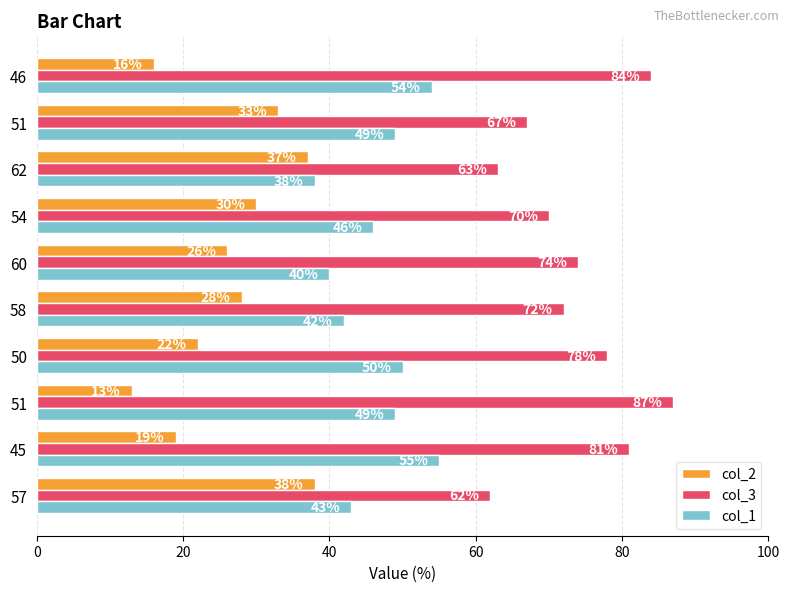

How many data points in col_3 are less than 74?

5